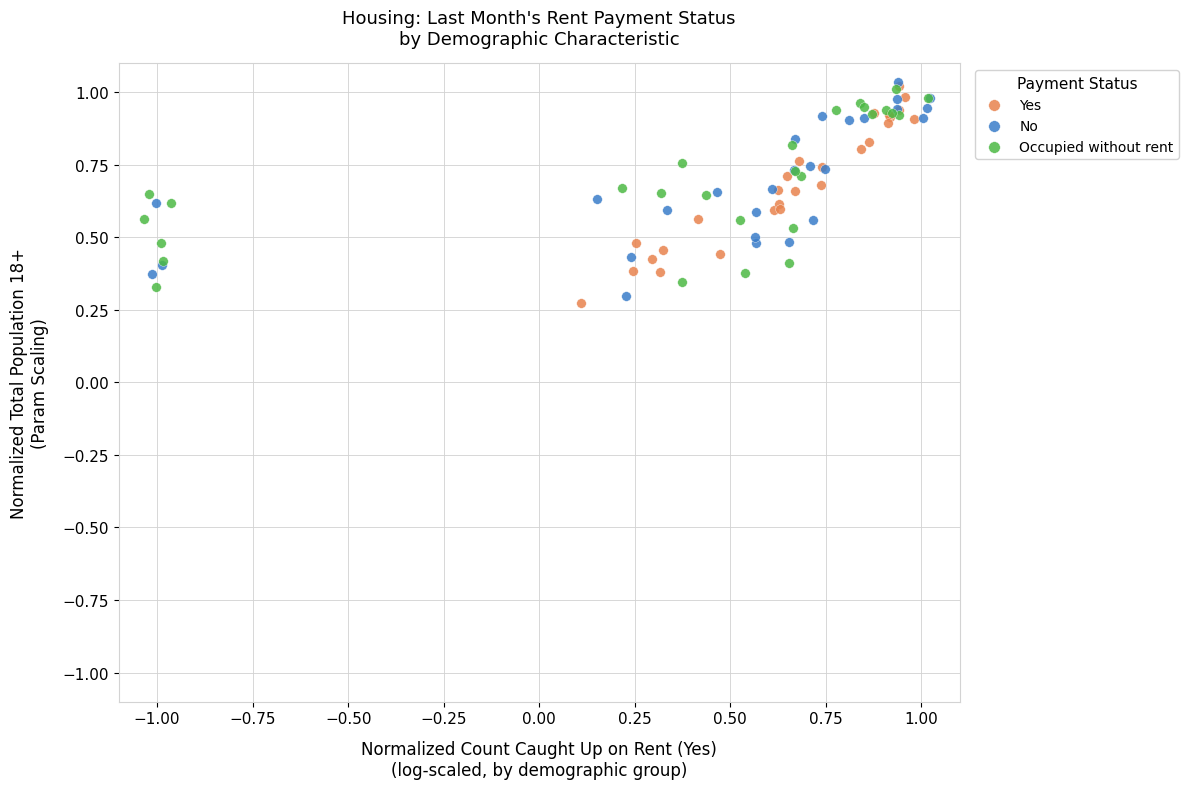

Which series has the widest spread of Y values?

Yes